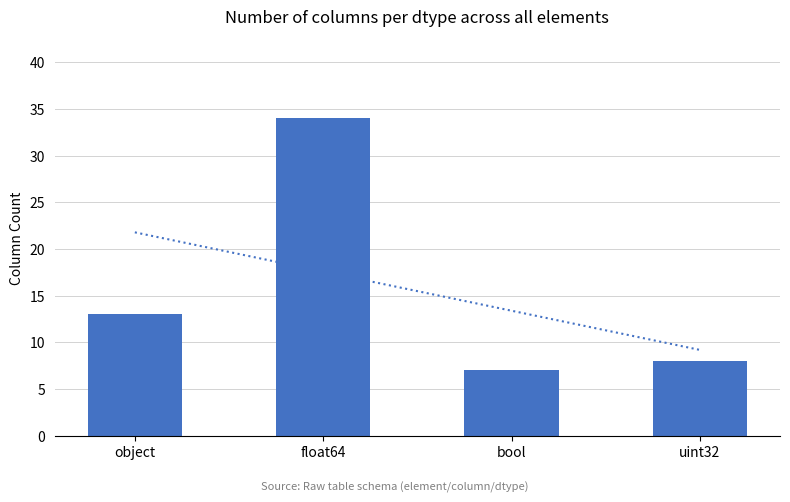

Reading left to right, extract all data points from this chart.

13	34	7	8